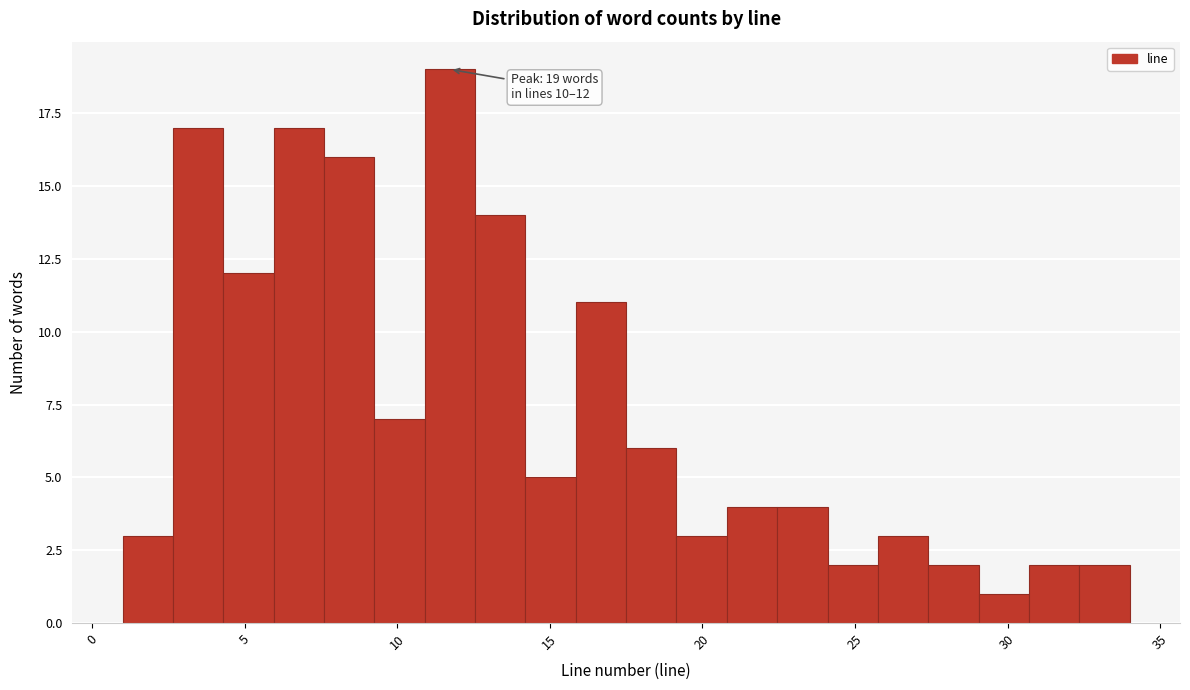

Read against the x-axis, roughly where is the centre of the tallest bar?

11.5